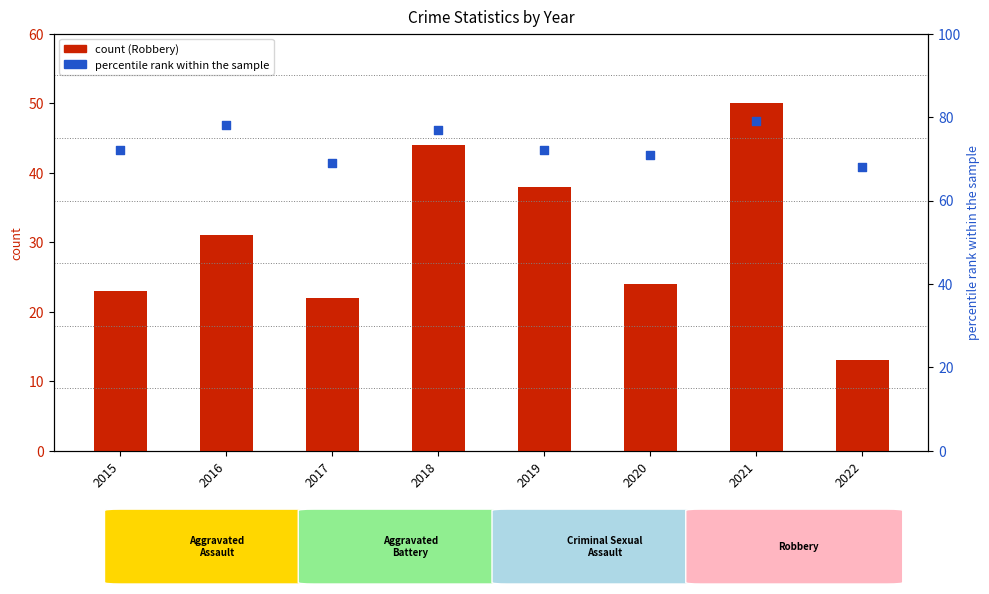

Is the value of Robbery at 2022 greater than the value of Robbery % of total at 2022?

No